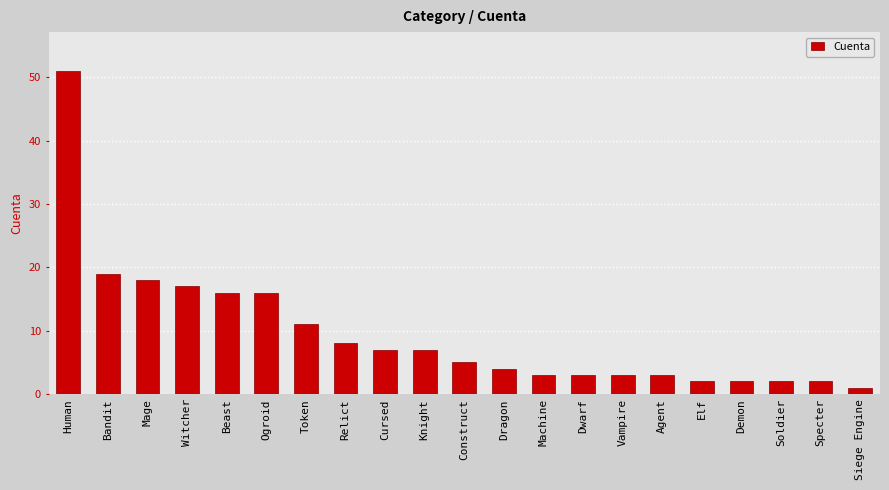

Which category has the highest value across all series?

Human